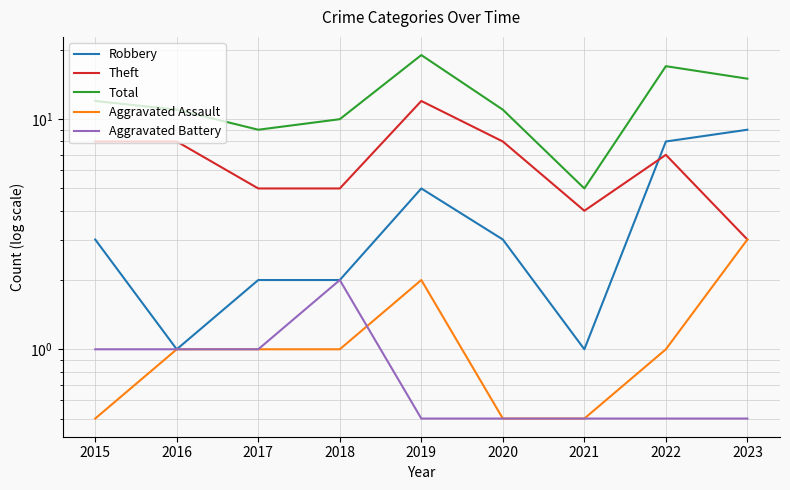

What is the value of the Aggravated Assault point at the 4th from the left?

1.0